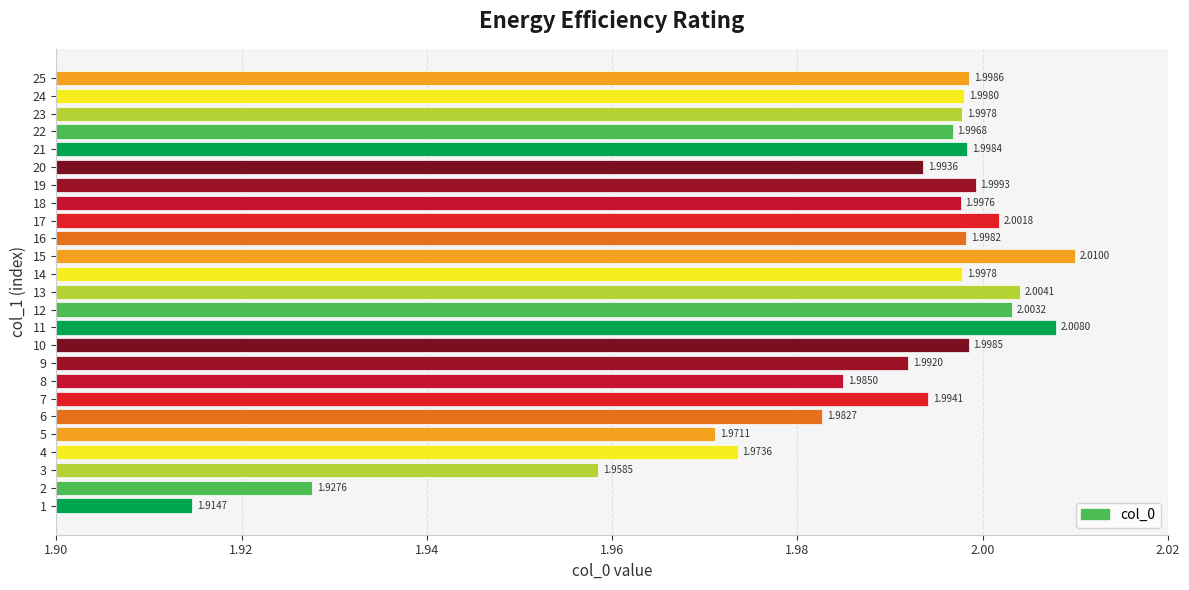

At which category does the chart reach its minimum across all series?

1